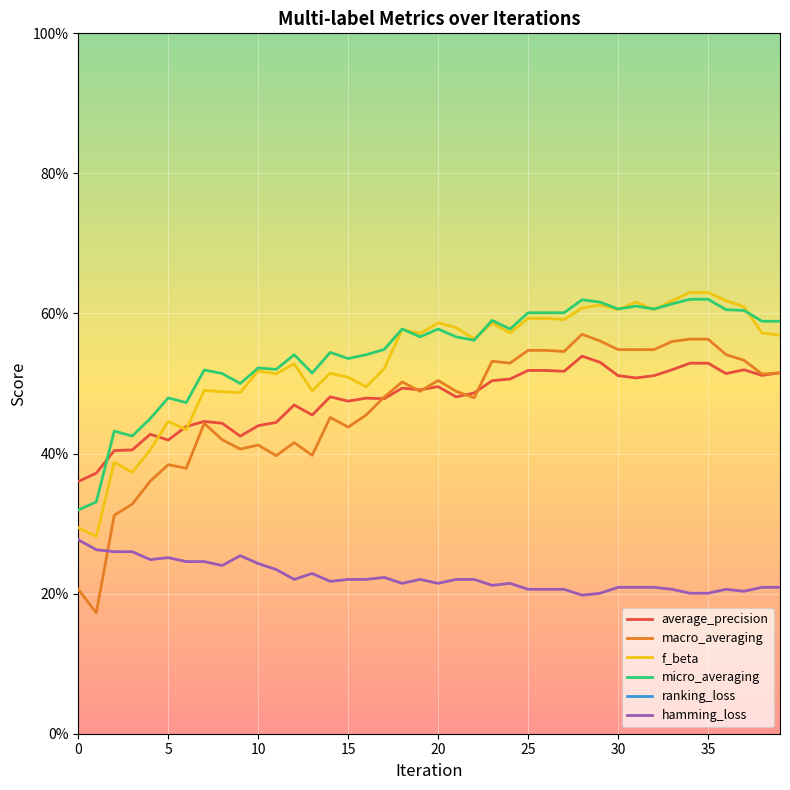

Count the number of categories in the chart.

40